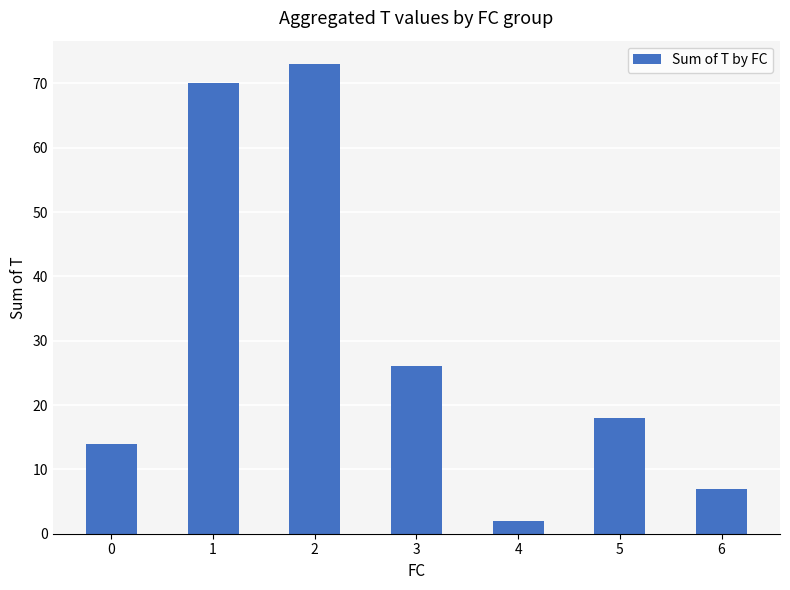

What is the difference between the values at 6 and 5?

11